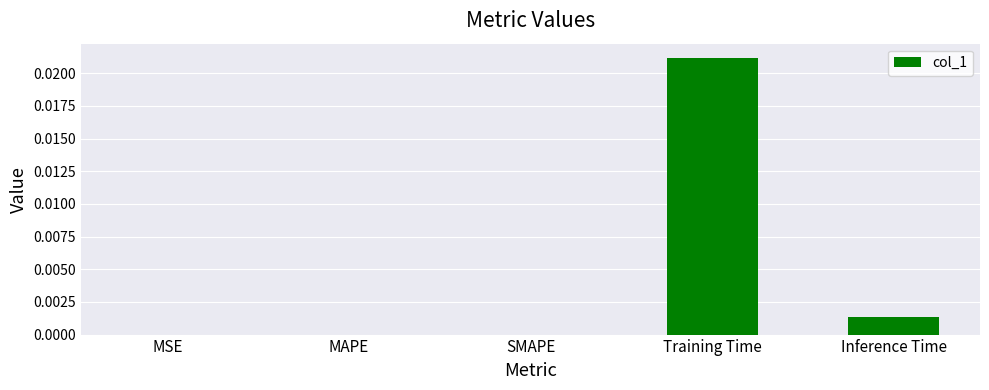

Count the number of categories in the chart.

5